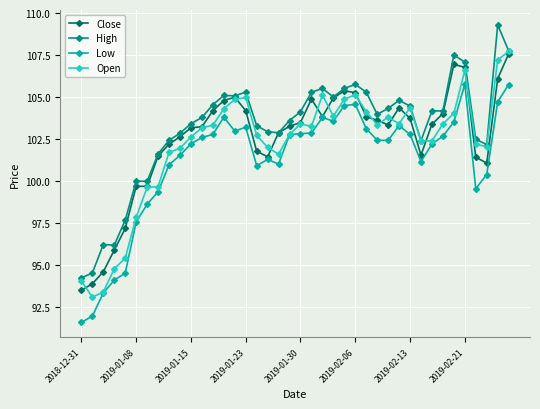

What is the value of the Open point at the 18th from the left?

102.0